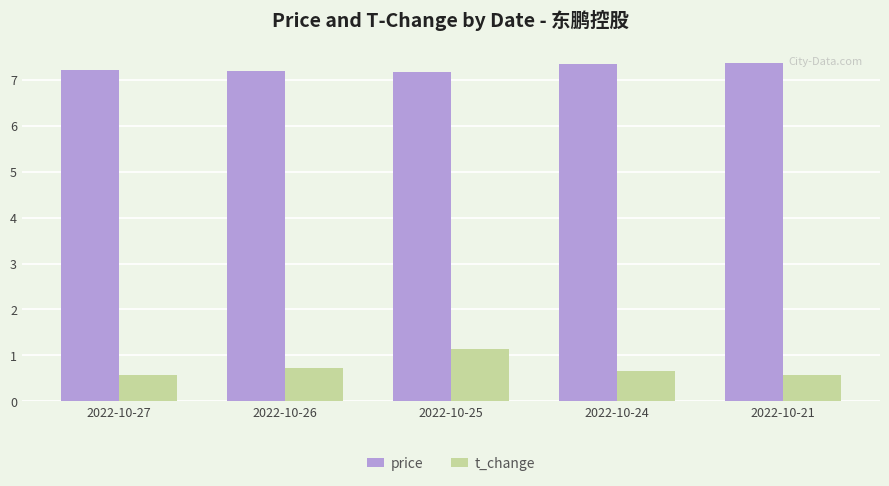

At how many categories does at least one series exceed 5?

5